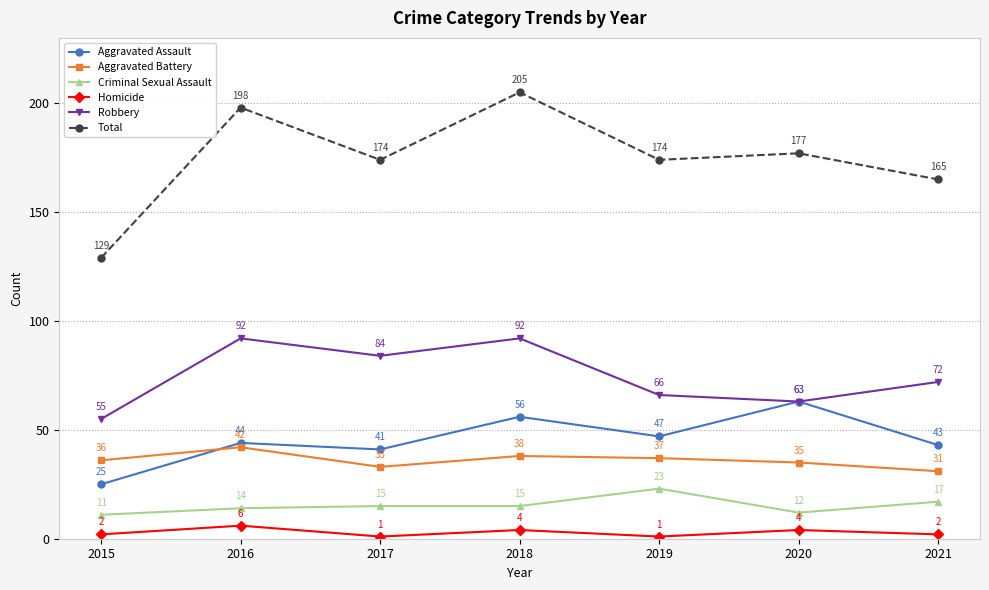

True or false: Aggravated Assault has more than 2 interior local peaks.

True